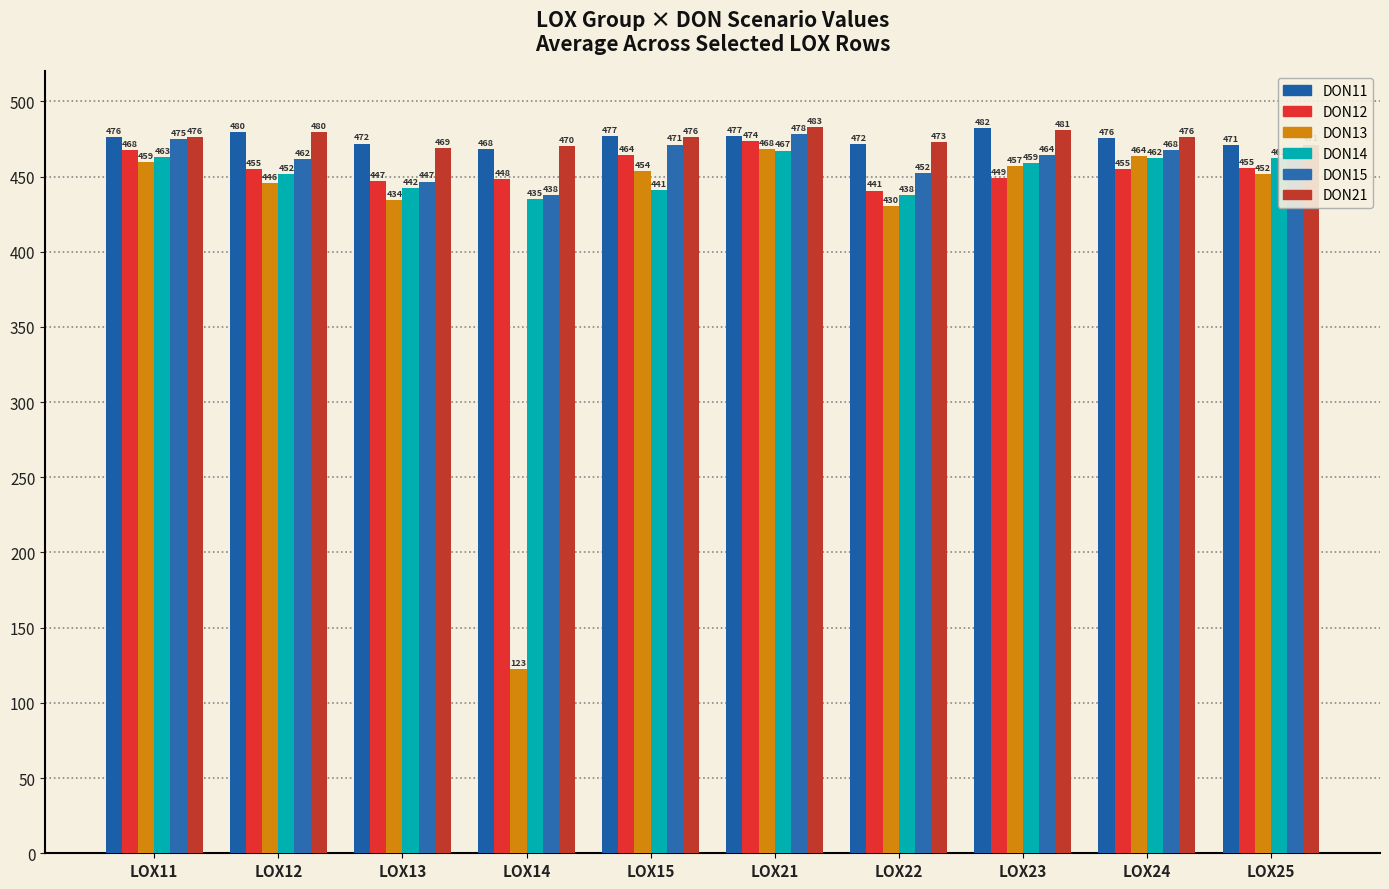

How many categories are shown in the chart?

10